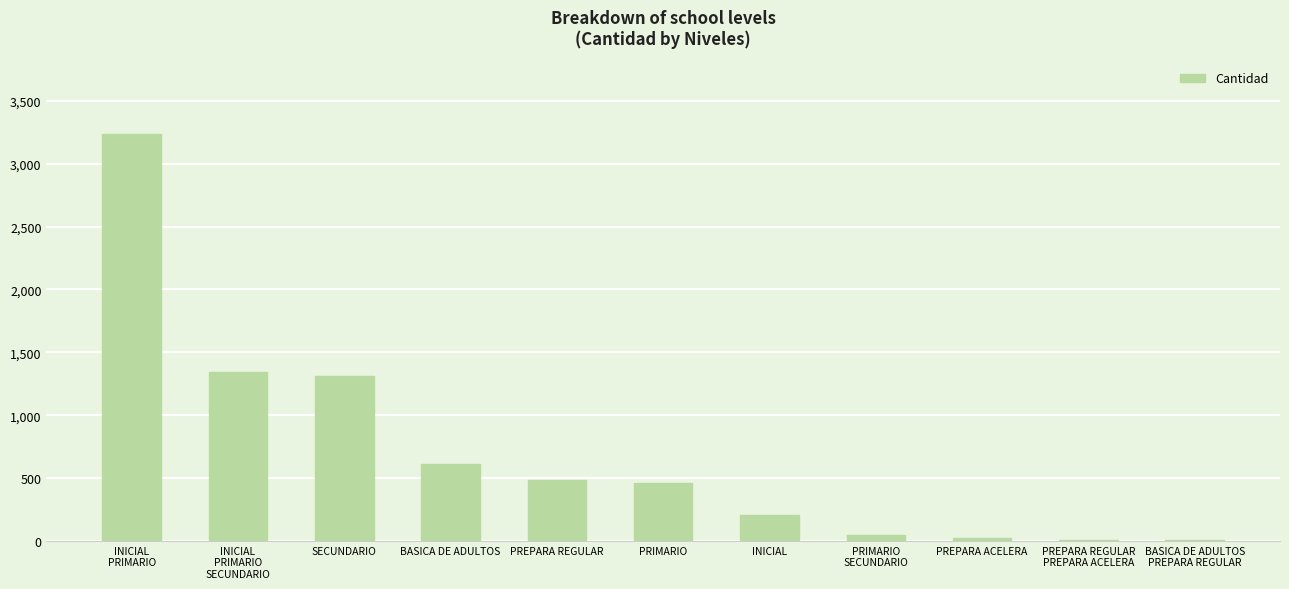

What is the sum of all values?

7735